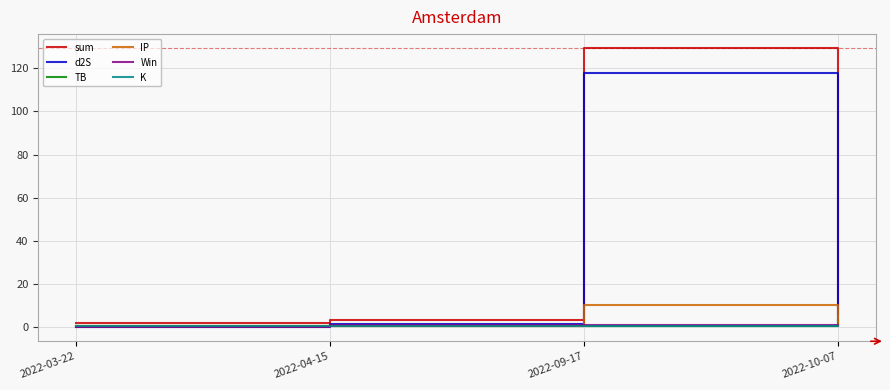

Which label corresponds to the largest value in the chart?

2022-09-17